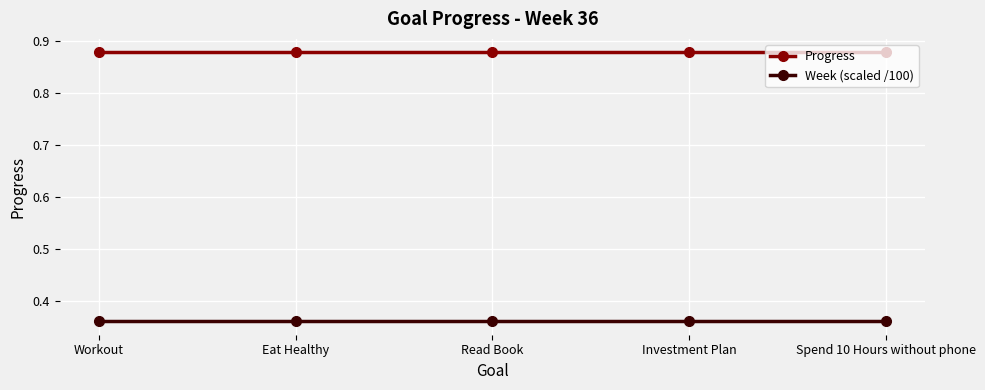

At how many categories does at least one series exceed 0?

5